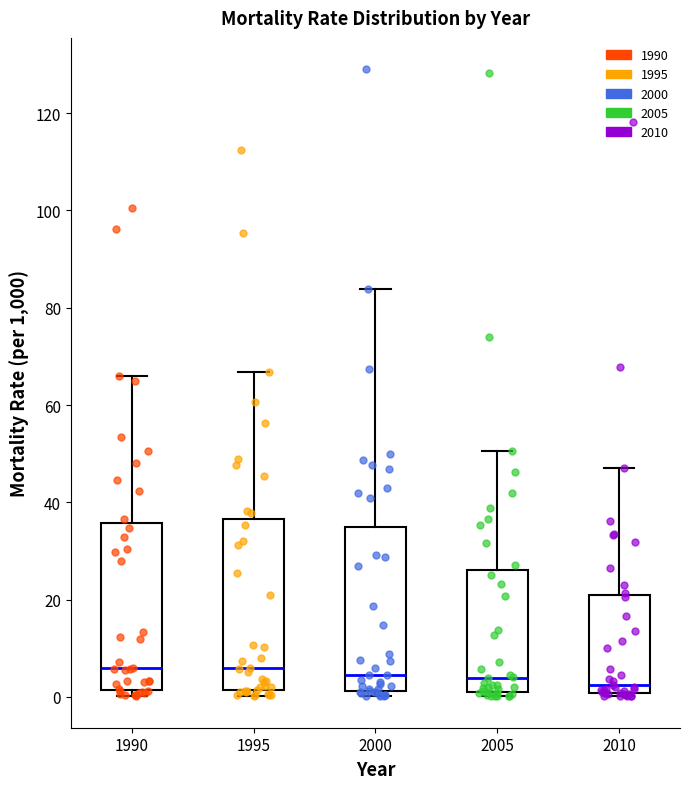

Reading left to right, transcribe this box plot: for each box, give where its median line is, the range the box spans, and where its two whiskers end, as read against the y-axis. The values are not printed on the chart, so give them approximately, as read against the axis.

1990: median 6, box 2 to 36, whiskers 0 to 66
1995: median 6, box 2 to 36, whiskers 0 to 66
2000: median 4, box 2 to 36, whiskers 0 to 84
2005: median 4, box 0 to 26, whiskers 0 (just below the box's lower edge) to 50
2010: median 2, box 0 to 20, whiskers 0 (just below the box's lower edge) to 48